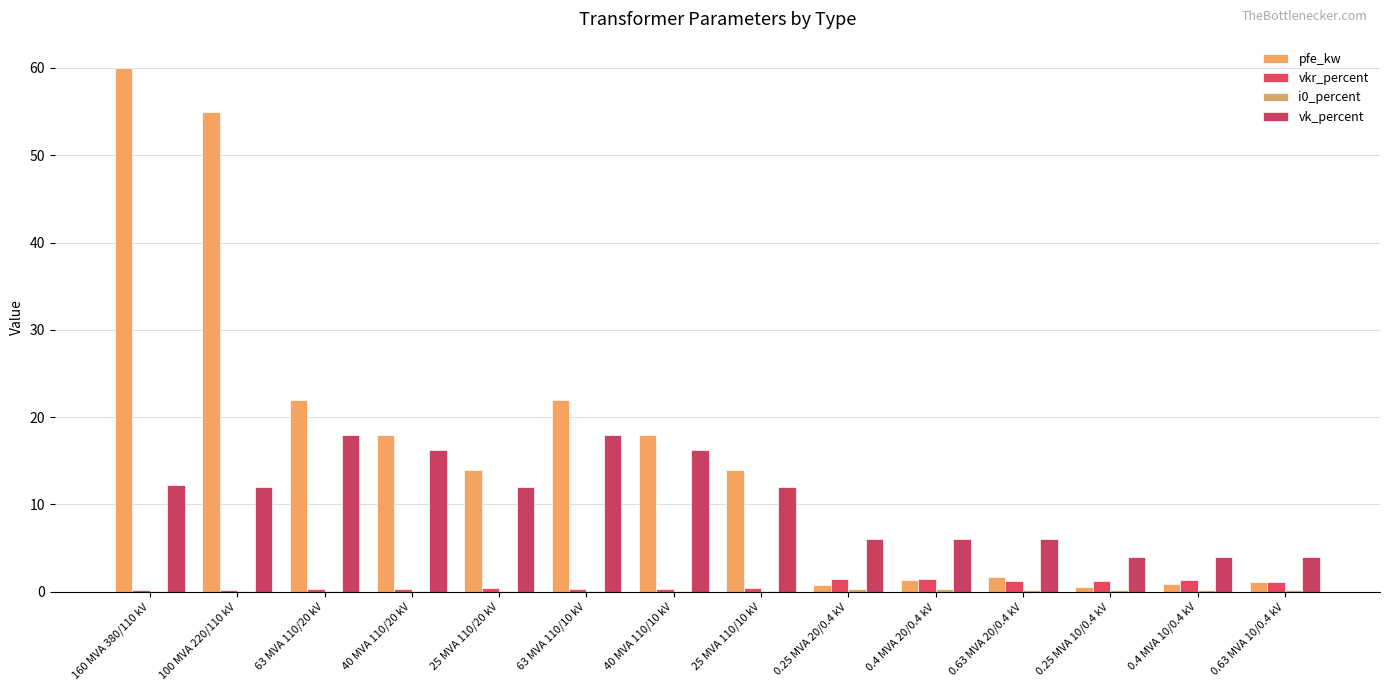

Reading left to right, list all the values displayed in this chart.

pfe_kw: 160 MVA 380/110 kV=60.0	100 MVA 220/110 kV=55.0	63 MVA 110/20 kV=22.0	40 MVA 110/20 kV=18.0	25 MVA 110/20 kV=14.0	63 MVA 110/10 kV=22.0	40 MVA 110/10 kV=18.0	25 MVA 110/10 kV=14.0	0.25 MVA 20/0.4 kV=0.8	0.4 MVA 20/0.4 kV=1.4	0.63 MVA 20/0.4 kV=1.6	0.25 MVA 10/0.4 kV=0.6	0.4 MVA 10/0.4 kV=0.9	0.63 MVA 10/0.4 kV=1.2
vkr_percent: 160 MVA 380/110 kV=0.2	100 MVA 220/110 kV=0.3	63 MVA 110/20 kV=0.3	40 MVA 110/20 kV=0.3	25 MVA 110/20 kV=0.4	63 MVA 110/10 kV=0.3	40 MVA 110/10 kV=0.3	25 MVA 110/10 kV=0.4	0.25 MVA 20/0.4 kV=1.4	0.4 MVA 20/0.4 kV=1.4	0.63 MVA 20/0.4 kV=1.2	0.25 MVA 10/0.4 kV=1.2	0.4 MVA 10/0.4 kV=1.3	0.63 MVA 10/0.4 kV=1.1
i0_percent: 160 MVA 380/110 kV=0.1	100 MVA 220/110 kV=0.1	63 MVA 110/20 kV=0.0	40 MVA 110/20 kV=0.1	25 MVA 110/20 kV=0.1	63 MVA 110/10 kV=0.0	40 MVA 110/10 kV=0.1	25 MVA 110/10 kV=0.1	0.25 MVA 20/0.4 kV=0.3	0.4 MVA 20/0.4 kV=0.3	0.63 MVA 20/0.4 kV=0.3	0.25 MVA 10/0.4 kV=0.2	0.4 MVA 10/0.4 kV=0.2	0.63 MVA 10/0.4 kV=0.2
vk_percent: 160 MVA 380/110 kV=12.2	100 MVA 220/110 kV=12.0	63 MVA 110/20 kV=18.0	40 MVA 110/20 kV=16.2	25 MVA 110/20 kV=12.0	63 MVA 110/10 kV=18.0	40 MVA 110/10 kV=16.2	25 MVA 110/10 kV=12.0	0.25 MVA 20/0.4 kV=6.0	0.4 MVA 20/0.4 kV=6.0	0.63 MVA 20/0.4 kV=6.0	0.25 MVA 10/0.4 kV=4.0	0.4 MVA 10/0.4 kV=4.0	0.63 MVA 10/0.4 kV=4.0